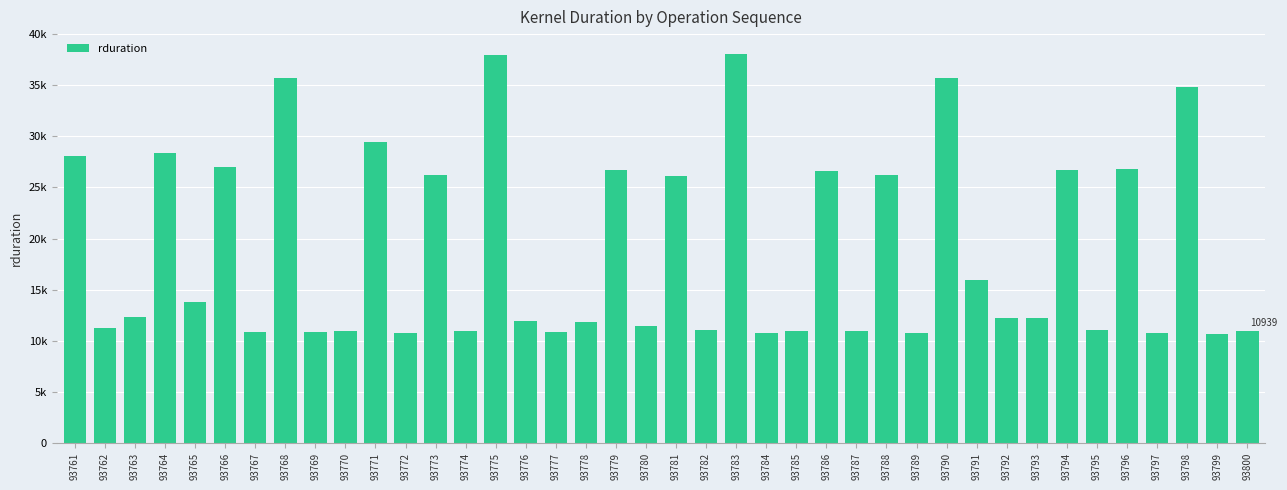

What is the change in value from 93785 to 93788?

+15323